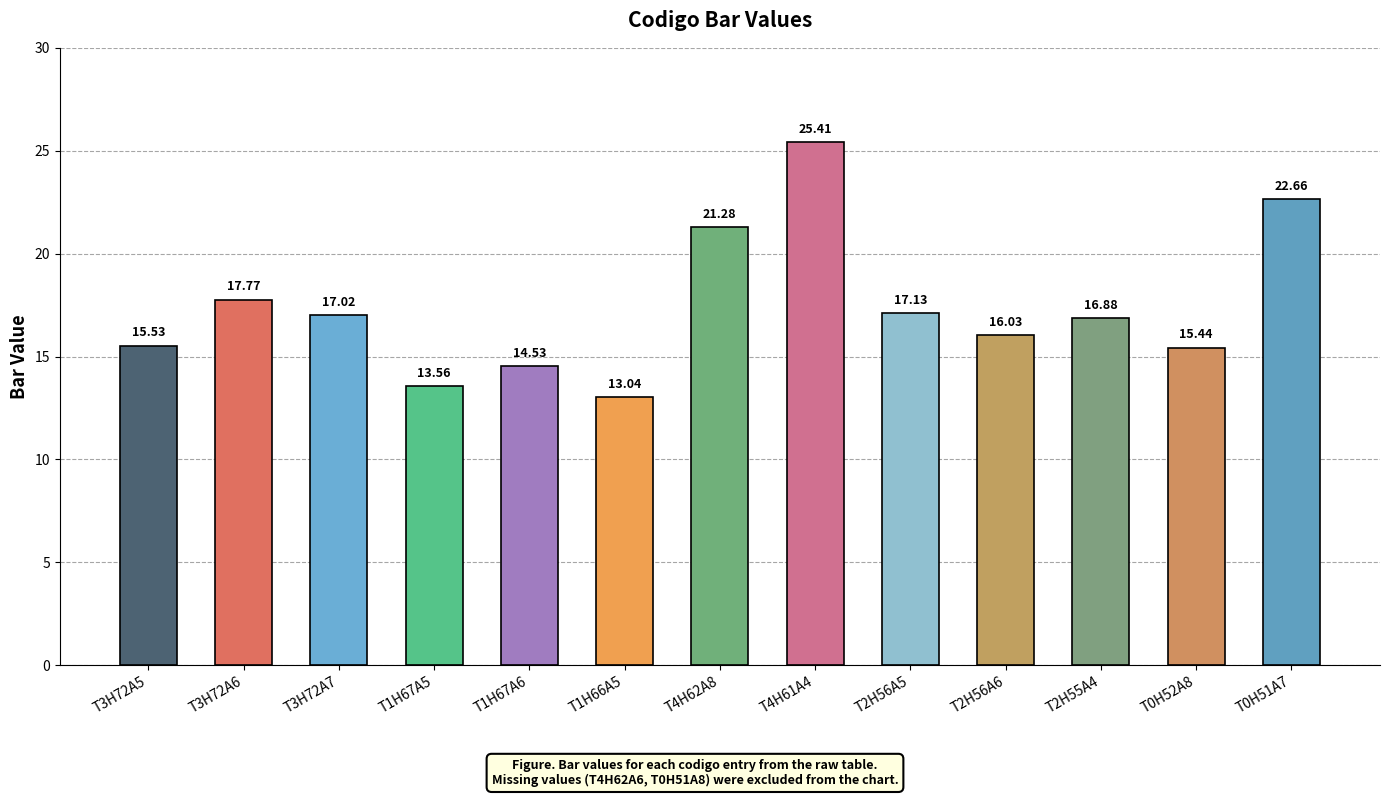

True or false: the data shows 14.5 at T1H67A6.

True